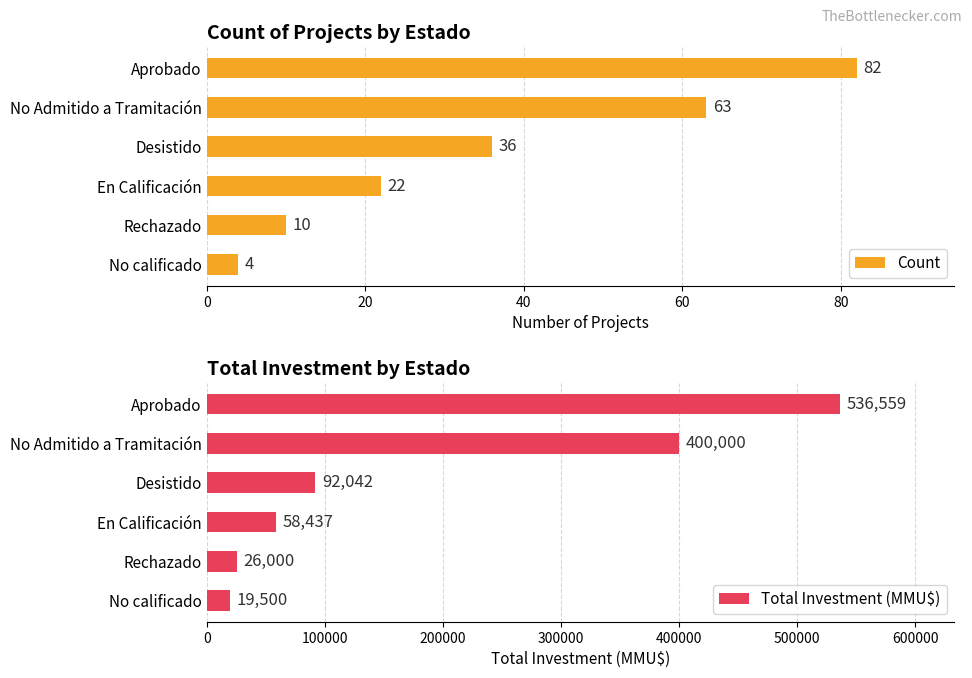

Is it true that Count equals 31 at En Calificación?

False